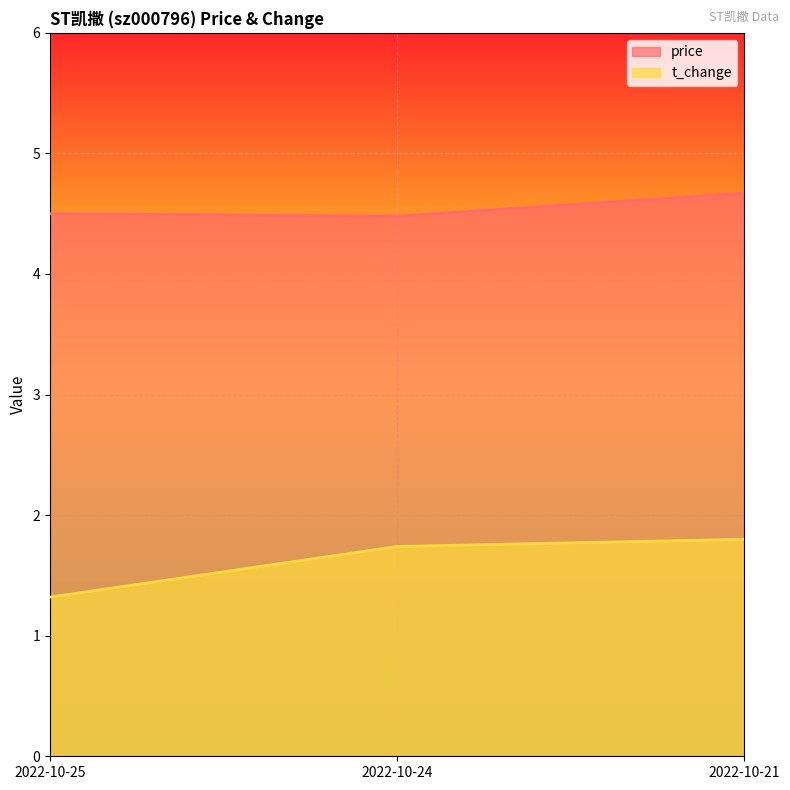

Which has a higher value, 2022-10-25 or 2022-10-21?

2022-10-21